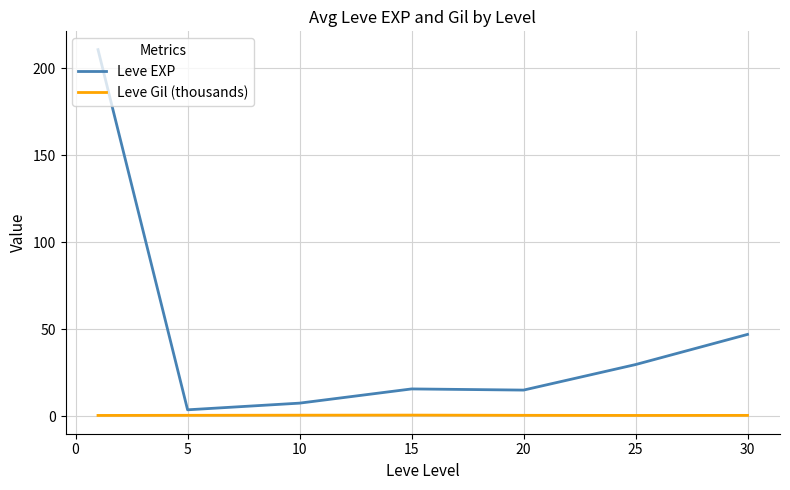

Which series has the largest total across all categories?

Leve EXP